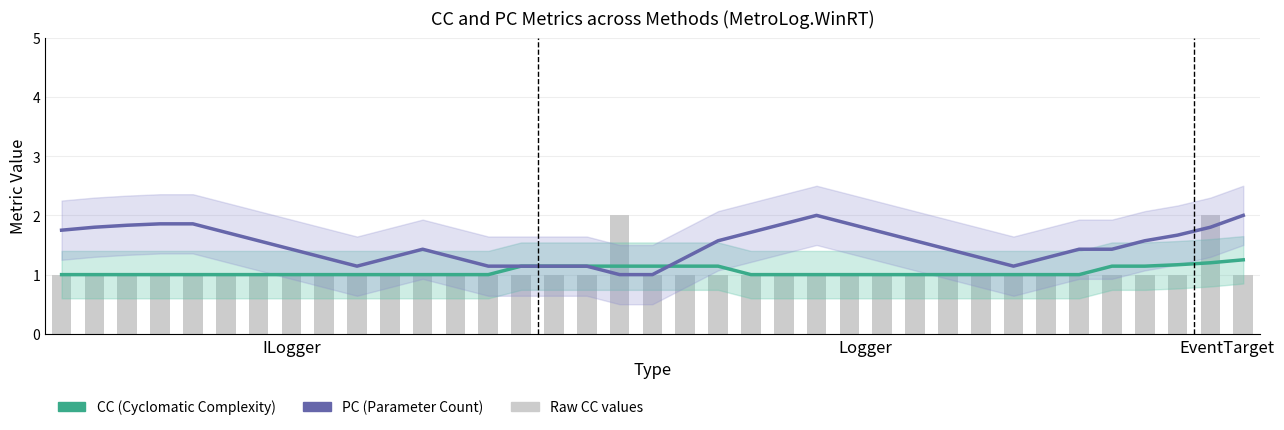

What is the sum of the PC (Parameter Count) values at 18 and 33?

2.6